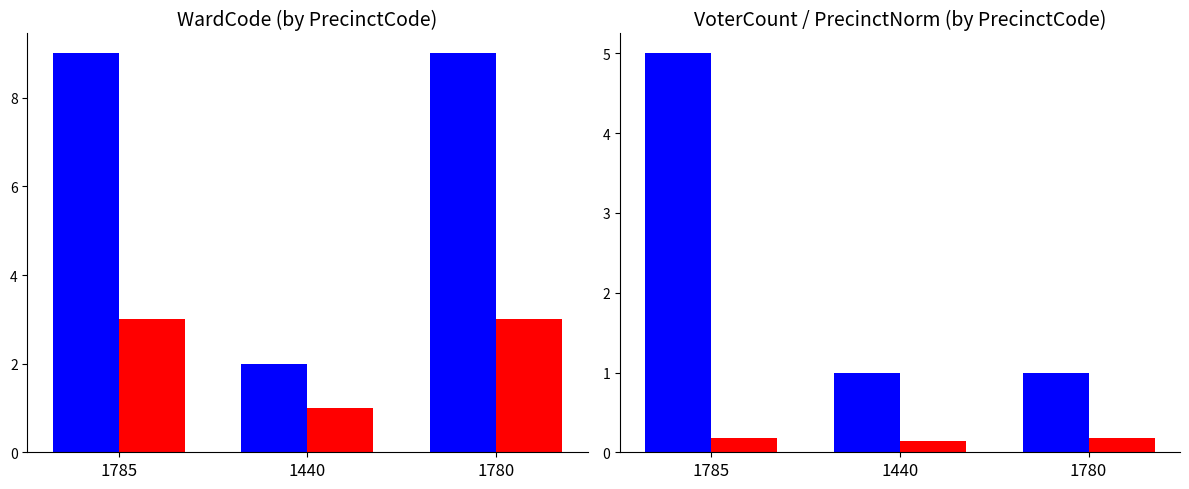

Reading right to left, extract all data points from this chart.

WardCode: 9.0	2.0	9.0
SchSub: 3.0	1.0	3.0
VoterCount: 1.0	1.0	5.0
PrecinctNorm: 0.2	0.1	0.2